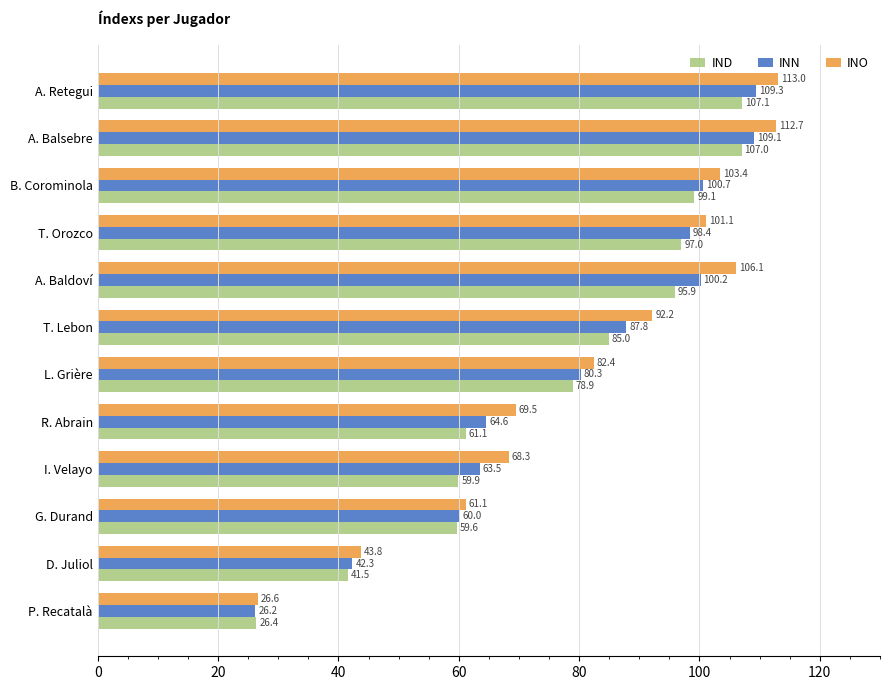

Which series has the widest spread of values?

INO